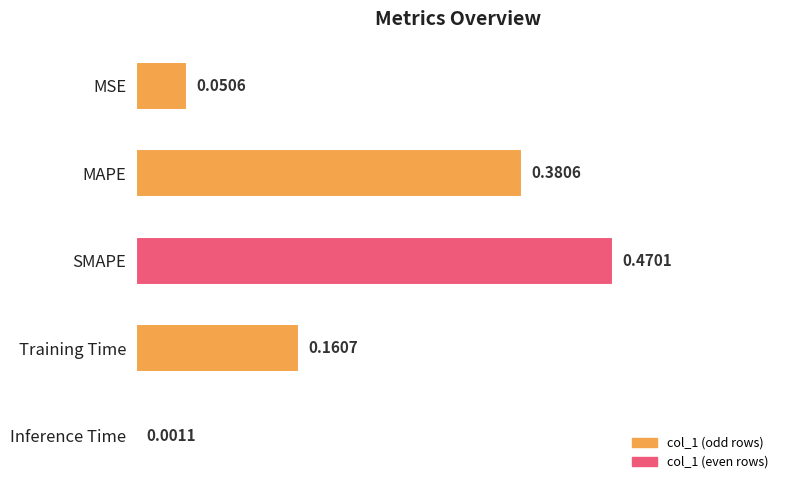

Which has a higher value, Training Time or MAPE?

MAPE